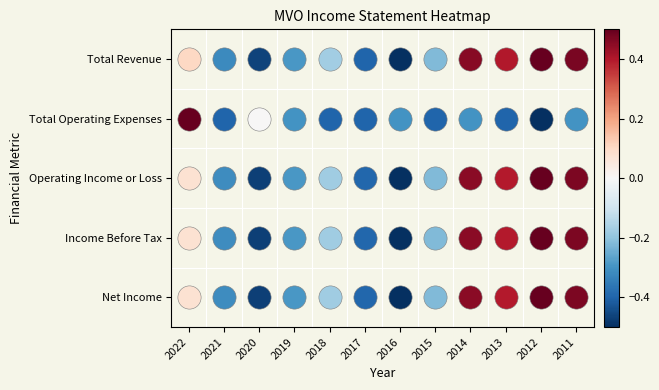

Which series changed the most between 2018 and 2016?

Total Revenue